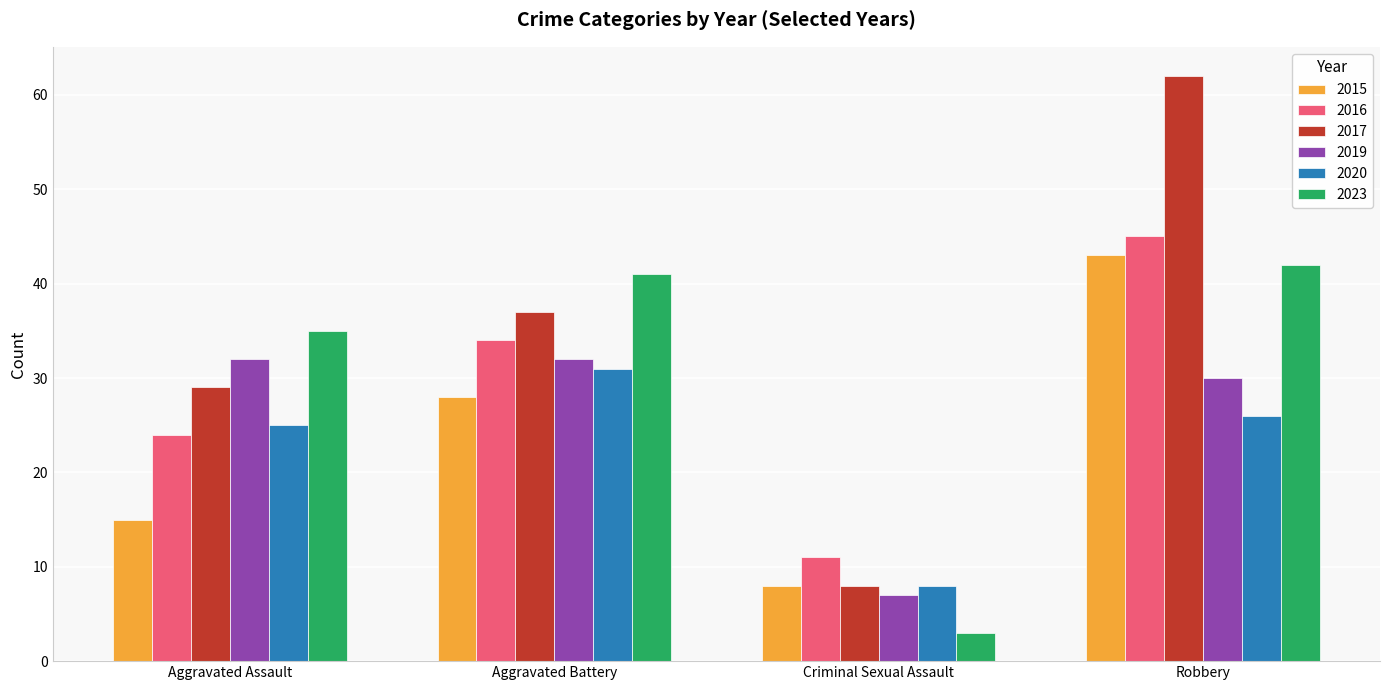

Does the chart contain stacked bars?

No